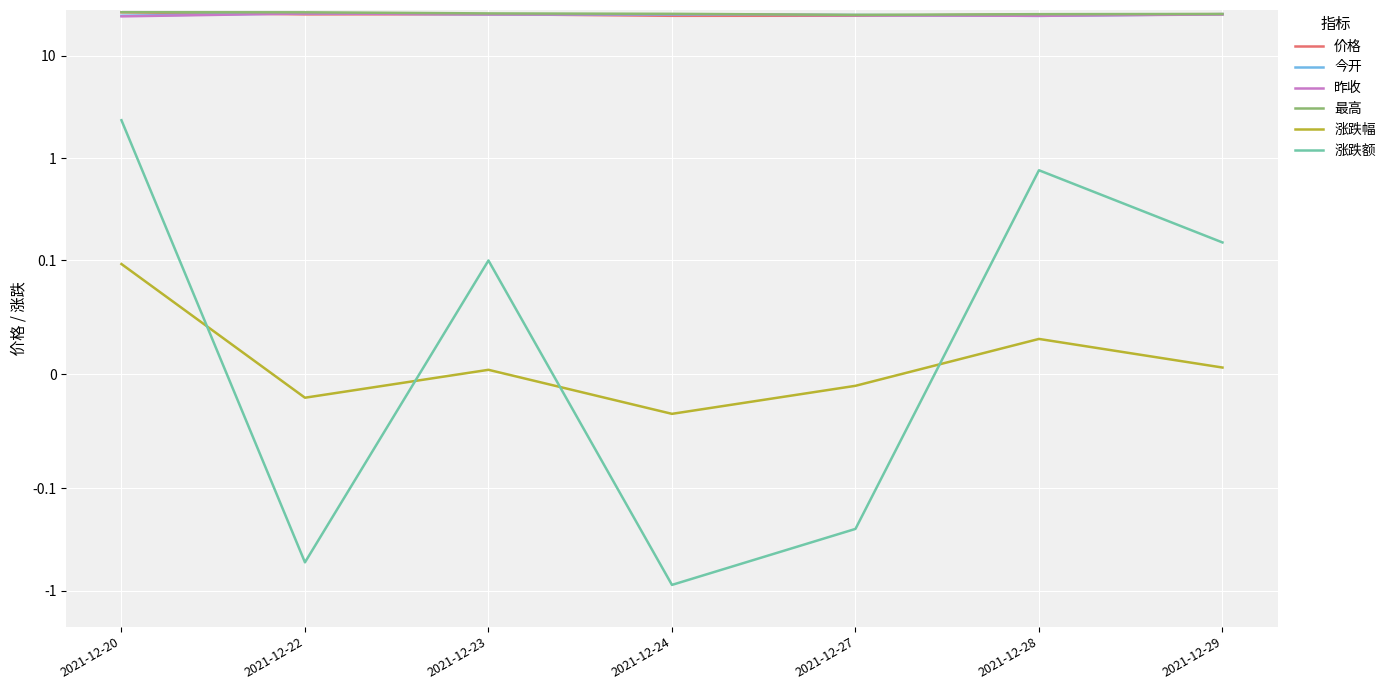

Reading left to right, what are all the values shown in this chart?

价格: 26.5	25.2	25.4	24.5	24.5	25.2	25.4
今开: 24.5	25.9	25.3	25.1	24.9	24.4	25.4
昨收: 24.1	25.8	25.2	25.3	24.8	24.4	25.2
最高: 26.5	26.5	25.8	25.6	25.0	25.4	25.5
涨跌幅: 0.1	-0.0	0.0	-0.0	-0.0	0.0	0.0
涨跌额: 2.3	-0.5	0.1	-0.9	-0.2	0.8	0.1